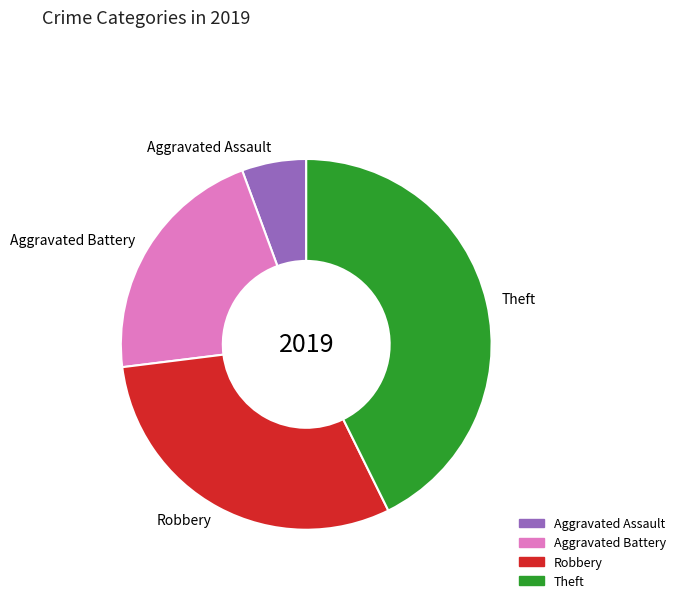

How many slices are in this pie chart?

4